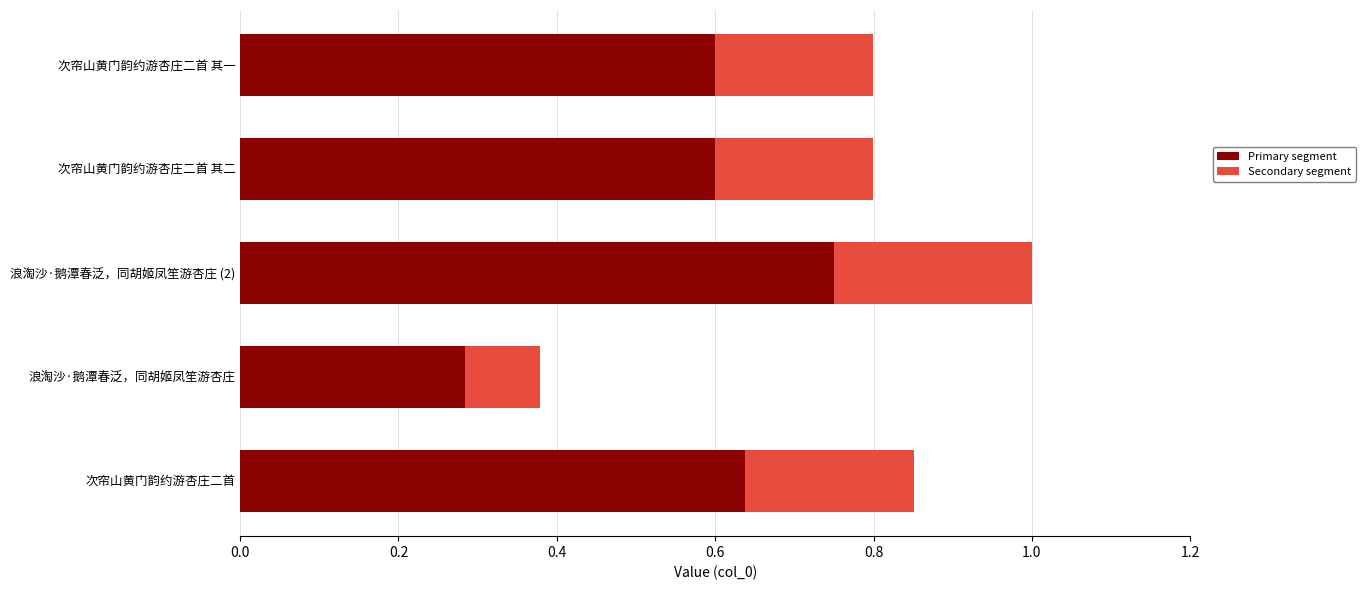

What are all the series names shown in the legend?

Primary segment, Secondary segment